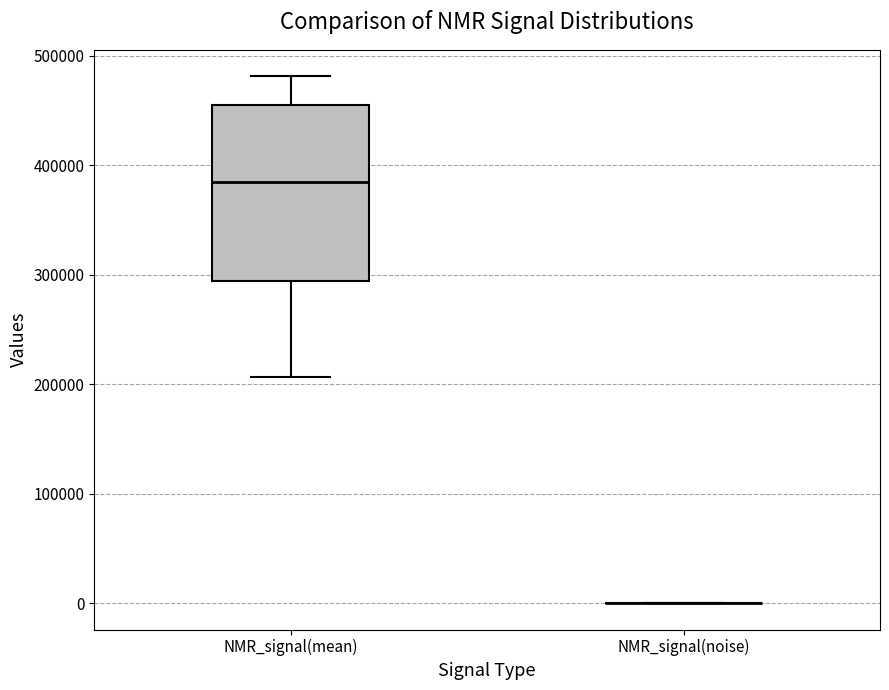

Reading left to right, read every box against the y-axis: the position of its median line, the range the box covers, and the ends of its whiskers. The values are not printed on the chart, so give them approximately, as read against the axis.

NMR_signal(mean): median 380000, box 290000 to 450000, whiskers 210000 to 480000
NMR_signal(noise): box collapsed to a line at 0, whiskers 0 to 0